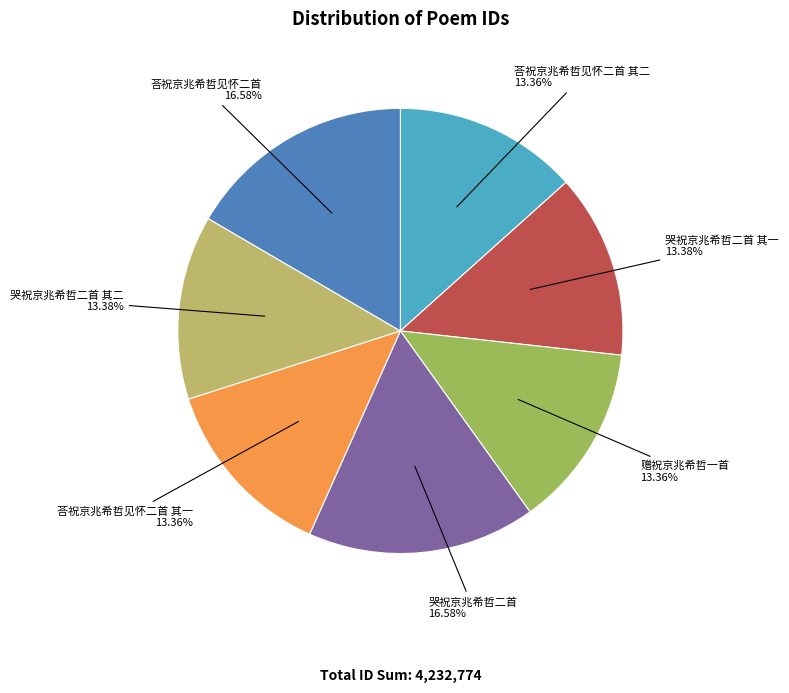

True or false: 荅祝京兆希哲见怀二首 其二 accounts for 26% of the total.

False